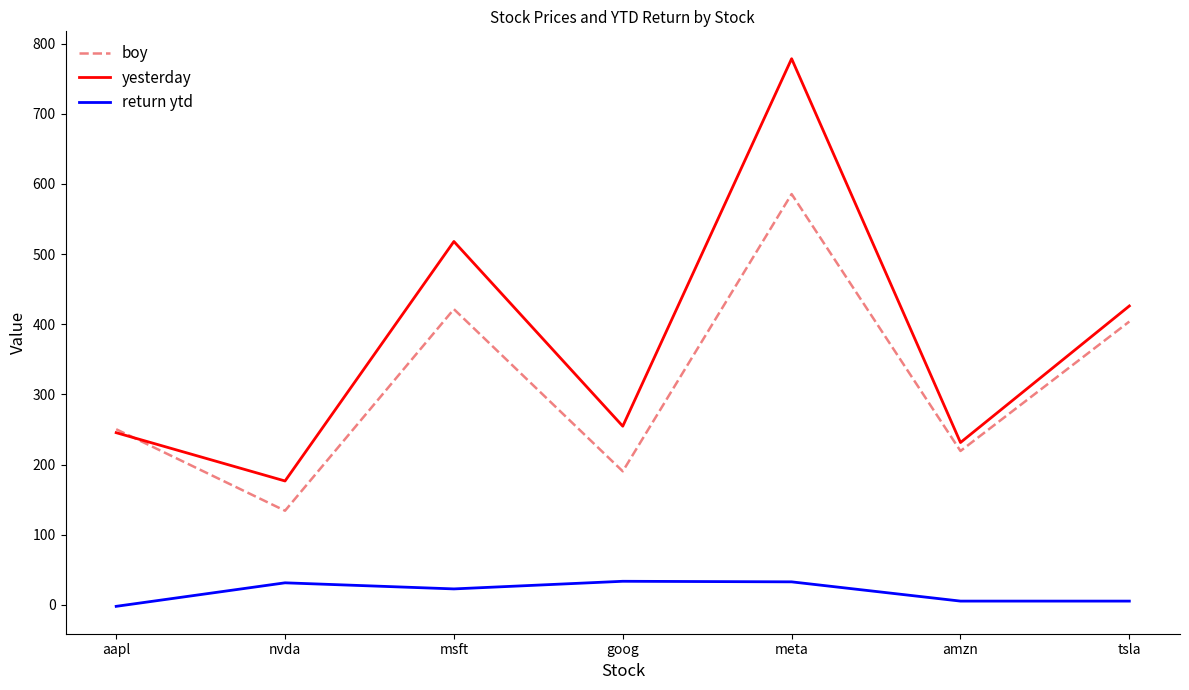

Is the value of yesterday at msft greater than the value of boy at tsla?

Yes